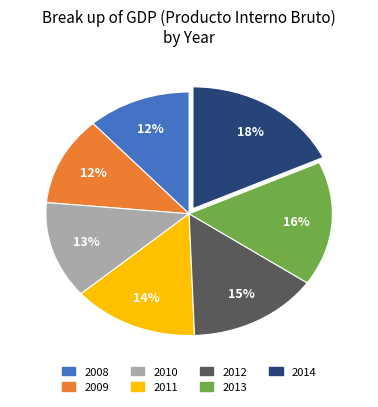

What percentage is the 2013 slice, to the nearest percent?

16%